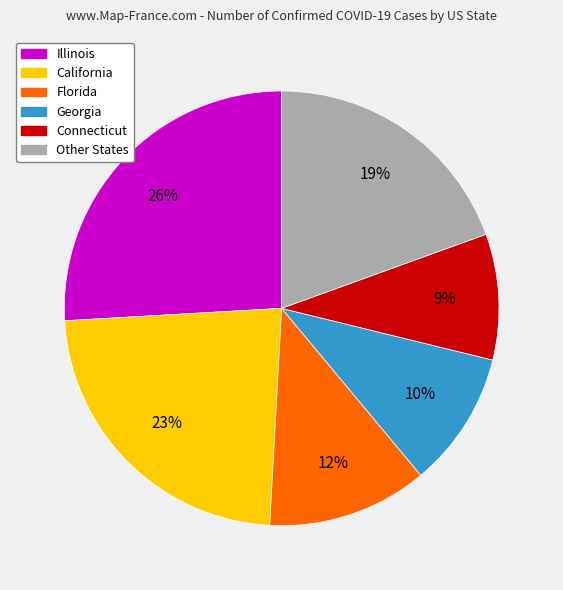

Which has a higher value, Illinois or Florida?

Illinois